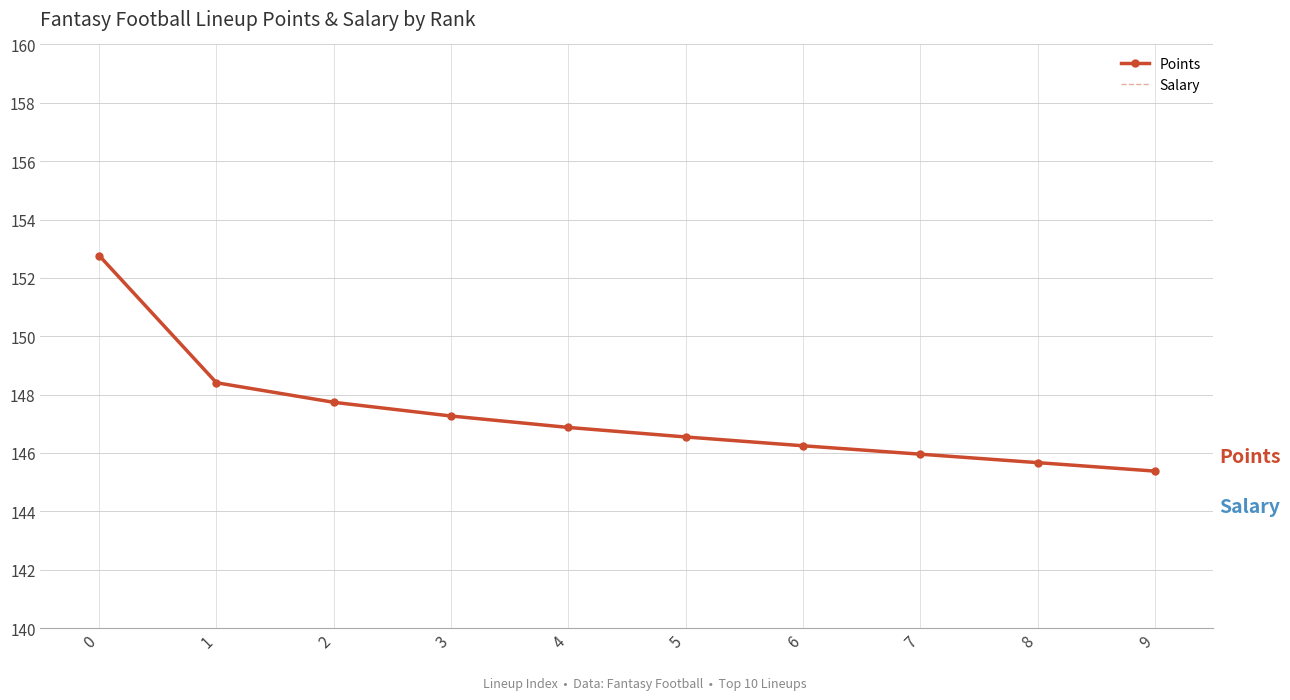

At which category does the chart reach its minimum across all series?

9